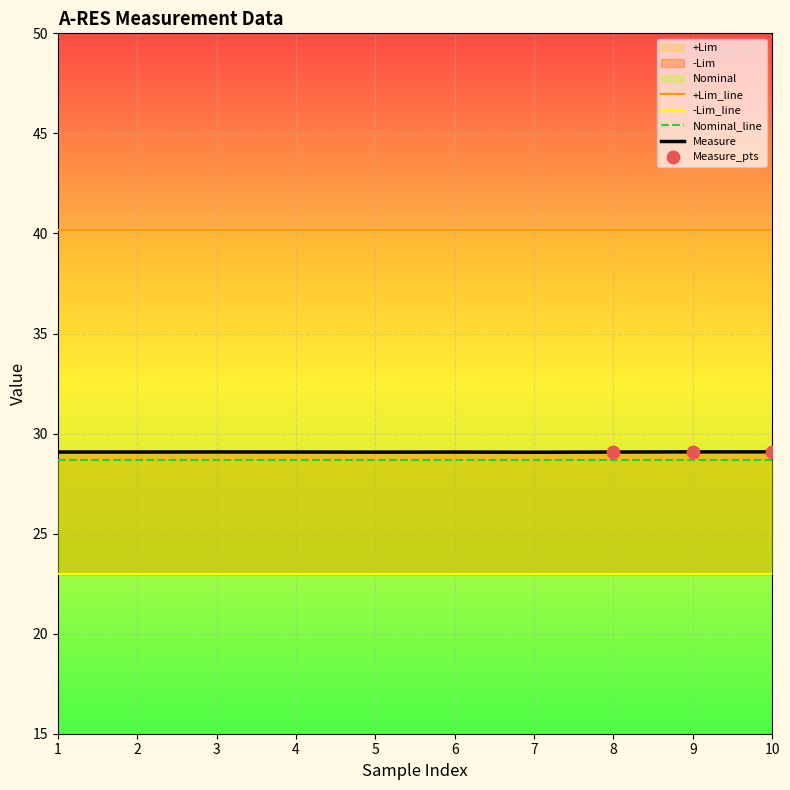

What is the lowest value of the Nominal_line series?

28.7